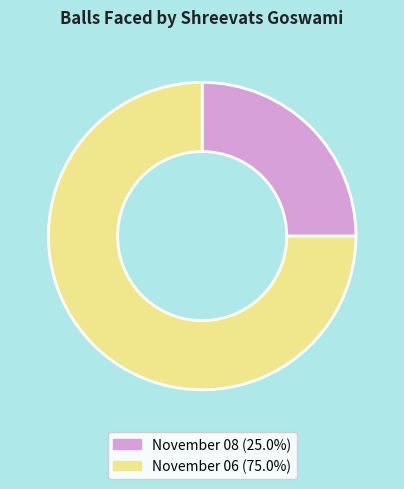

The November 06 slice represents 75% of the pie. True or false?

True